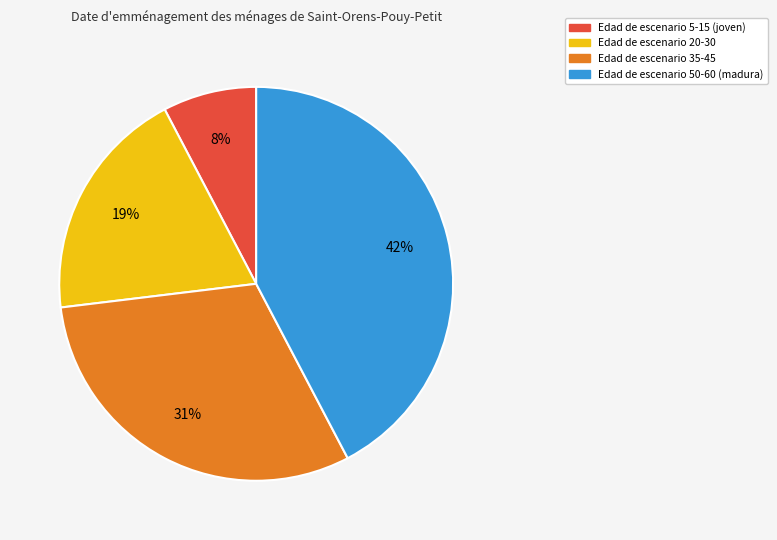

What is the largest slice in the pie chart?

Edad de escenario 50-60 (madura)